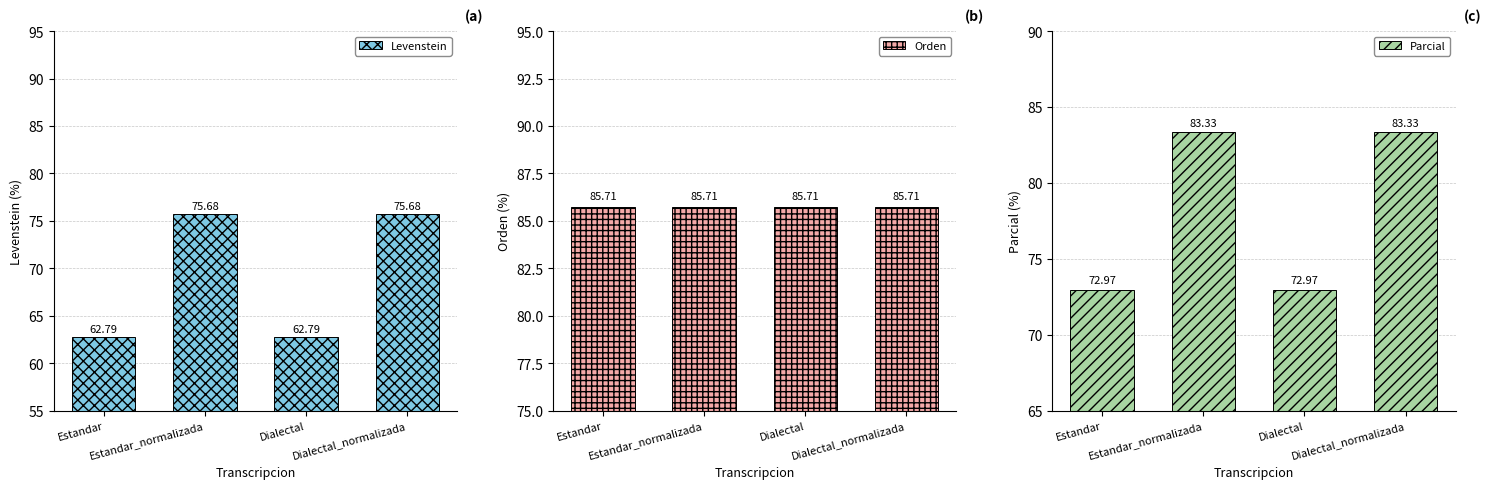

What position from the right is Estandar_normalizada?

3